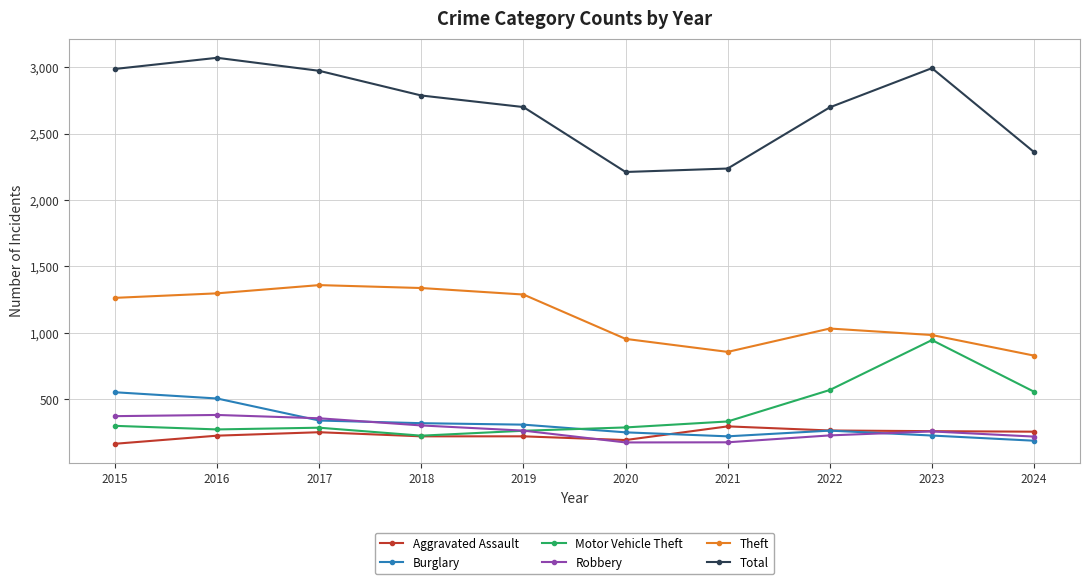

What are all the series names shown in the legend?

Aggravated Assault, Burglary, Motor Vehicle Theft, Robbery, Theft, Total